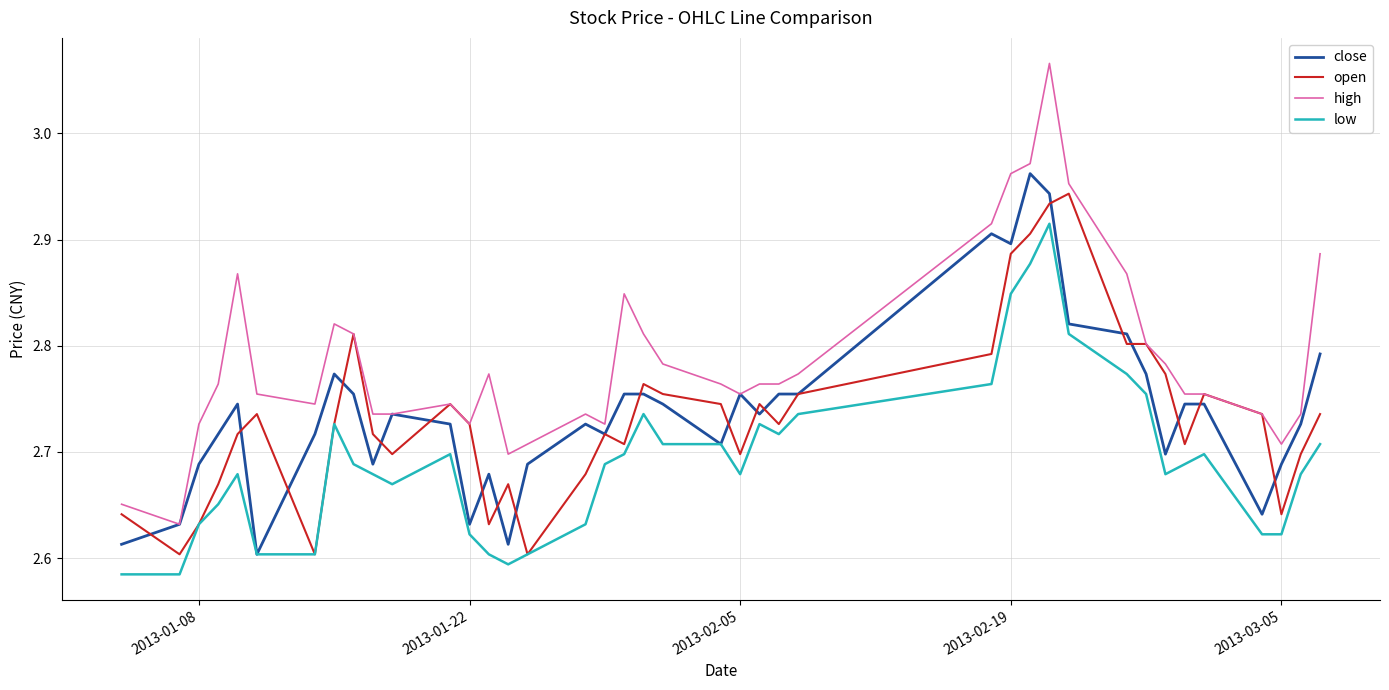

Which series has the largest range (max minus min)?

high